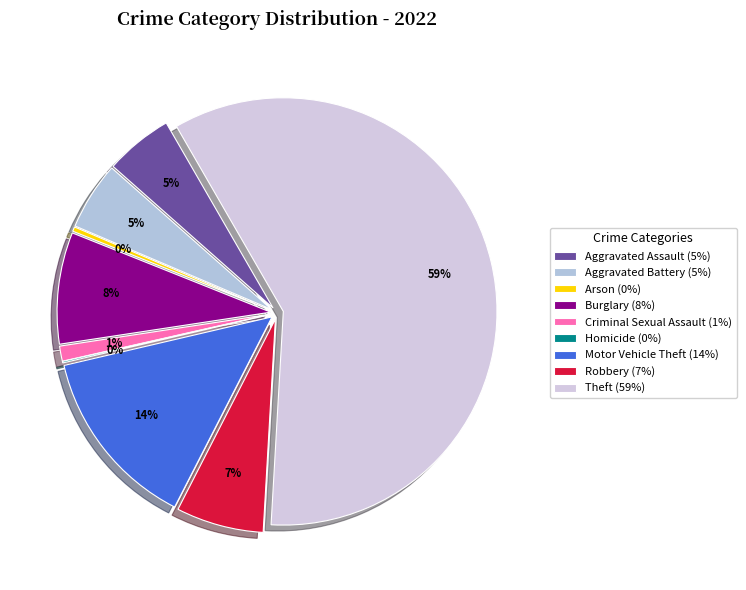

To the nearest percent, what is the difference between the largest and smallest slice percentages?

59%